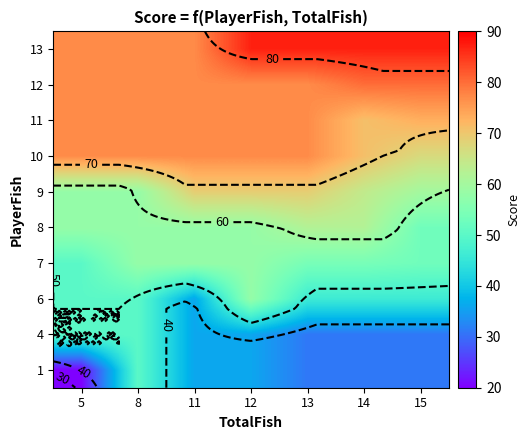

Which has a higher value, 8 or 13?

8